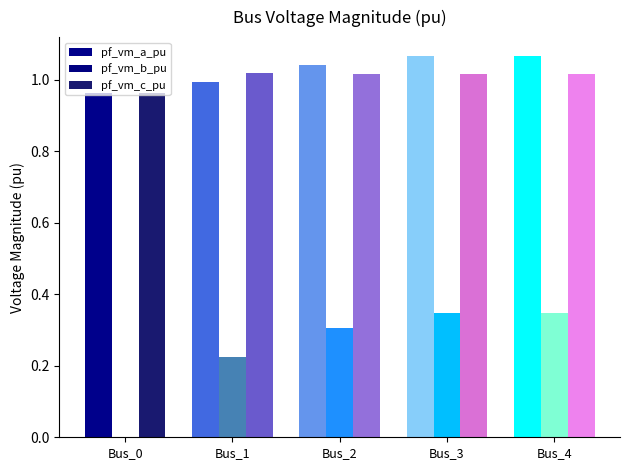

What is the sum of all pf_vm_a_pu values?

5.1